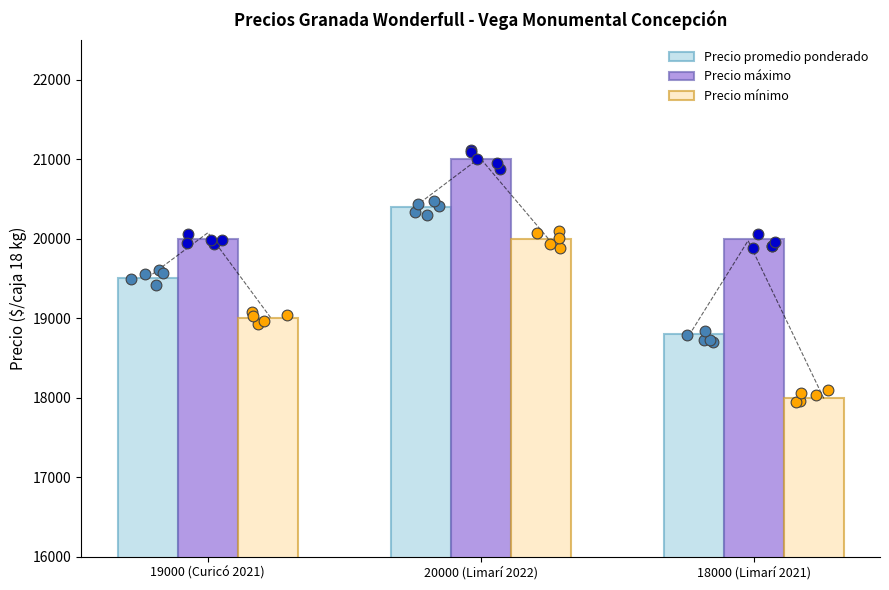

Which series has the widest spread of Y values?

Precio mínimo